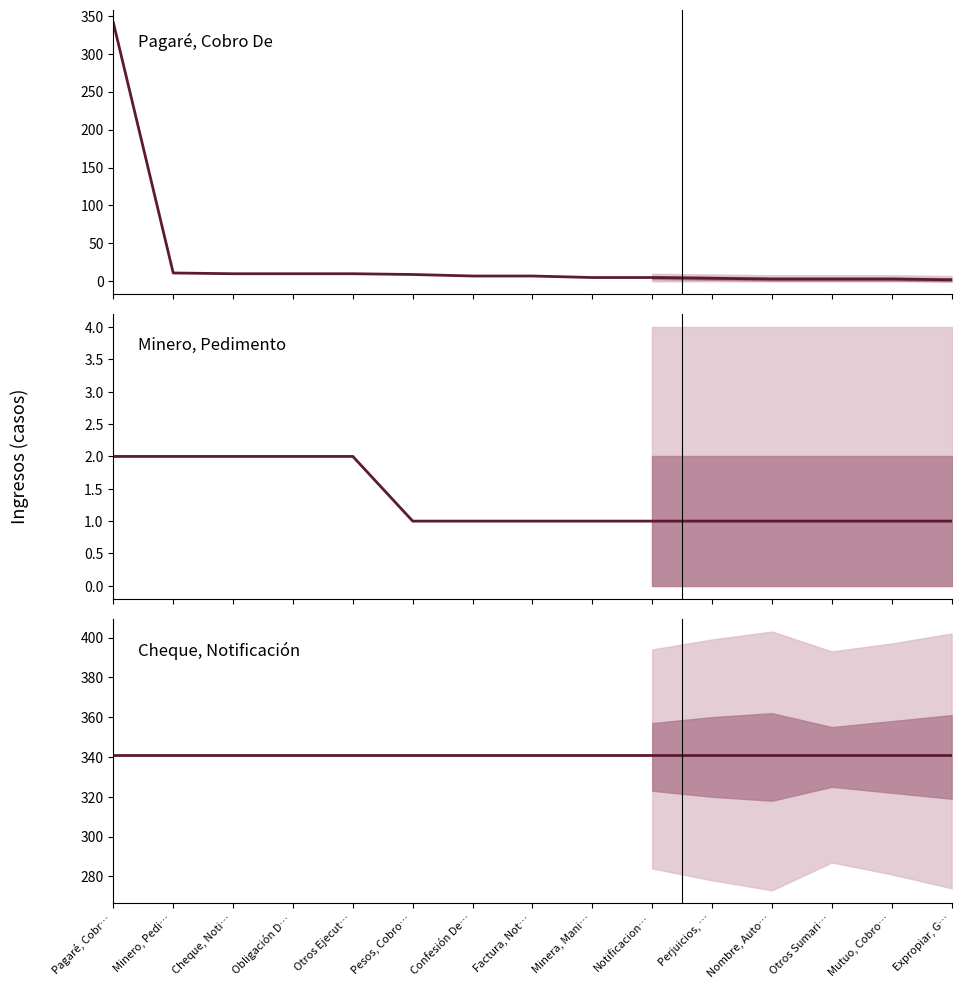

At which category does the chart reach its minimum across all series?

Pesos, Cobro…